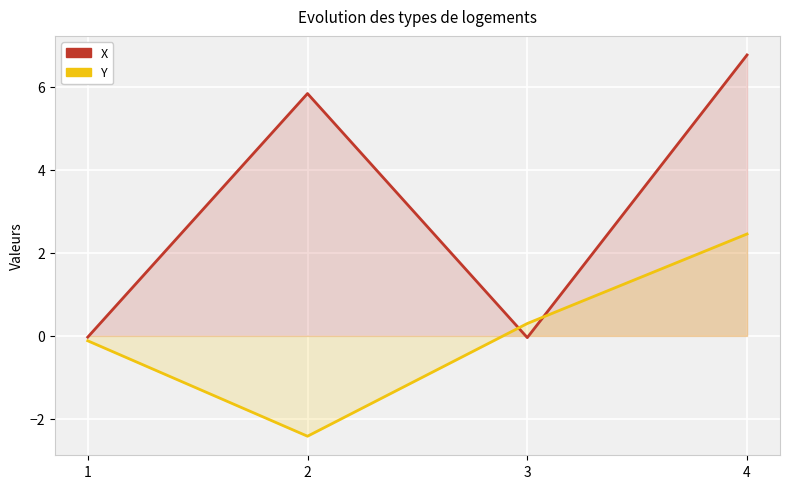

In Y, how many points are lower than both neighbors (excluding endpoints)?

1